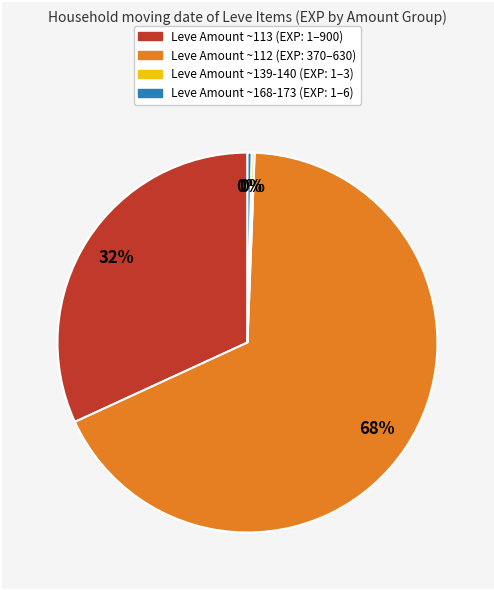

To the nearest percent, what is the average slice percentage?

25%